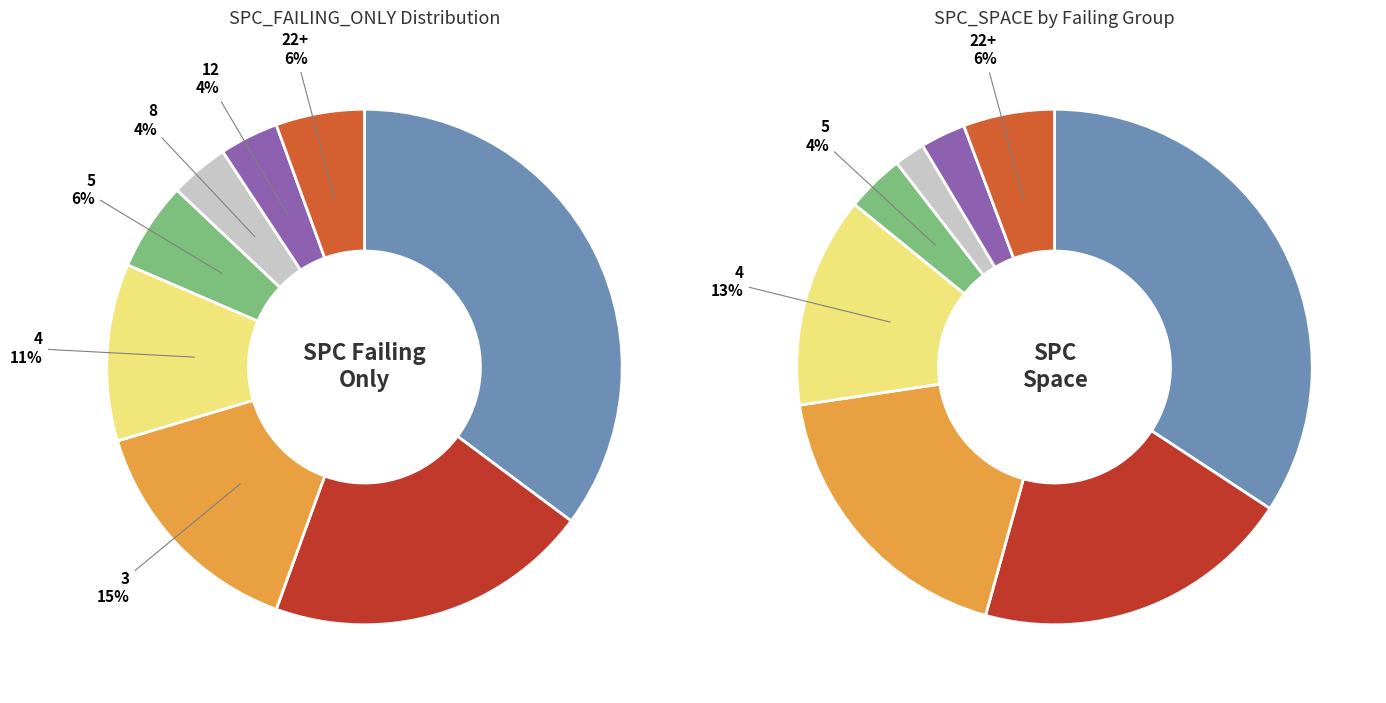

Combined, what portion of the pie is SPC_FAILING_ONLY_8 and SPC_FAILING_ONLY_4?

14.5%